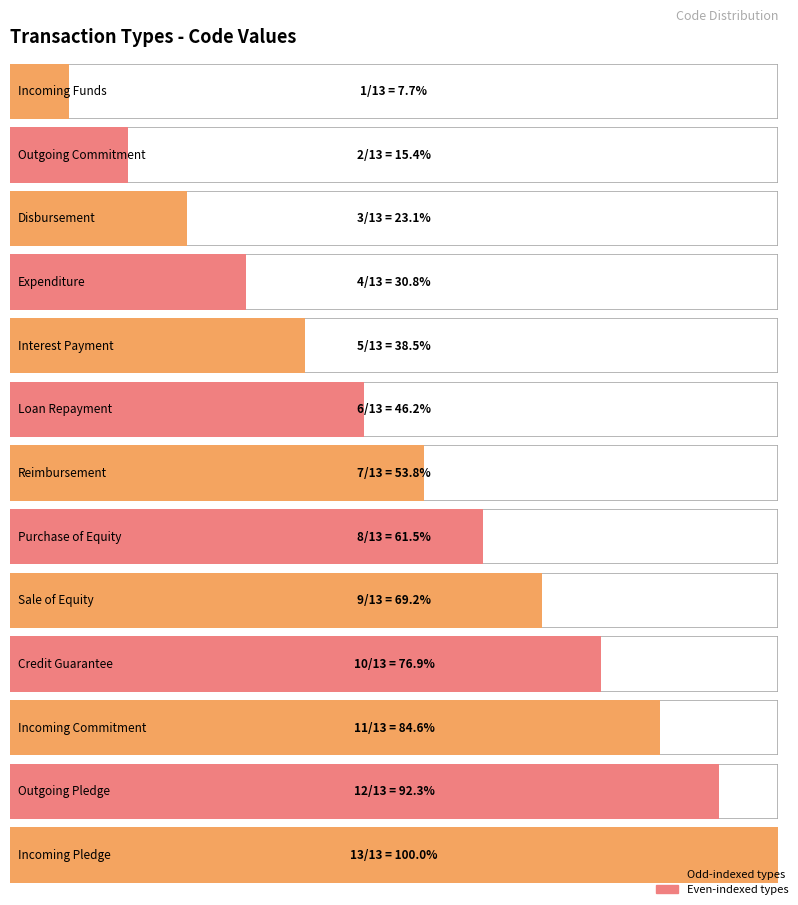

Between Outgoing Pledge and Incoming Funds, which is larger?

Outgoing Pledge